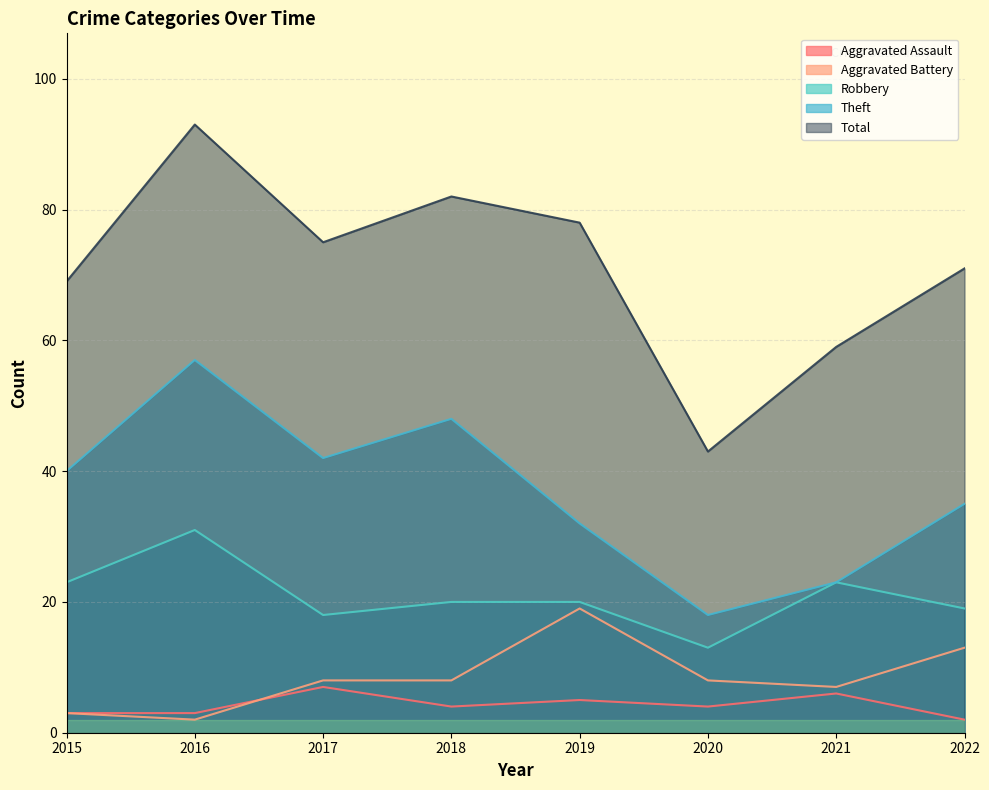

Reading right to left, transcribe all the data shown in this chart.

Aggravated Assault: 2022=2	2021=6	2020=4	2019=5	2018=4	2017=7	2016=3	2015=3
Aggravated Battery: 2022=13	2021=7	2020=8	2019=19	2018=8	2017=8	2016=2	2015=3
Robbery: 2022=19	2021=23	2020=13	2019=20	2018=20	2017=18	2016=31	2015=23
Theft: 2022=35	2021=23	2020=18	2019=32	2018=48	2017=42	2016=57	2015=40
Total: 2022=71	2021=59	2020=43	2019=78	2018=82	2017=75	2016=93	2015=69